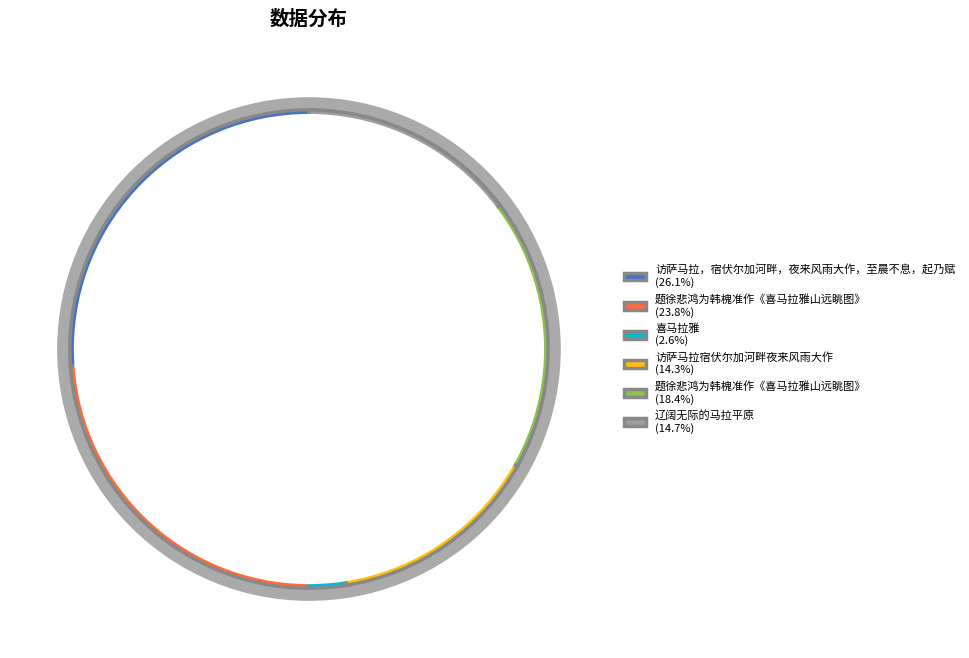

To the nearest percent, what is the combined percentage of 题徐悲鸿为韩槐准作《喜马拉雅山远眺图》 and 题徐悲鸿为韩槐准作《喜马拉雅山远眺图》?

42%